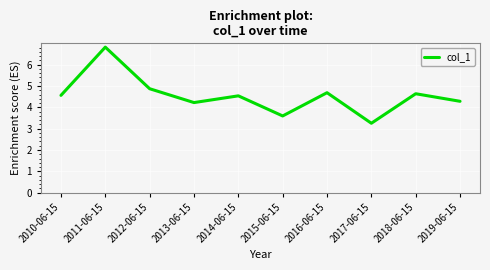

What is the change in value from 2012-06-15 to 2019-06-15?

-0.6